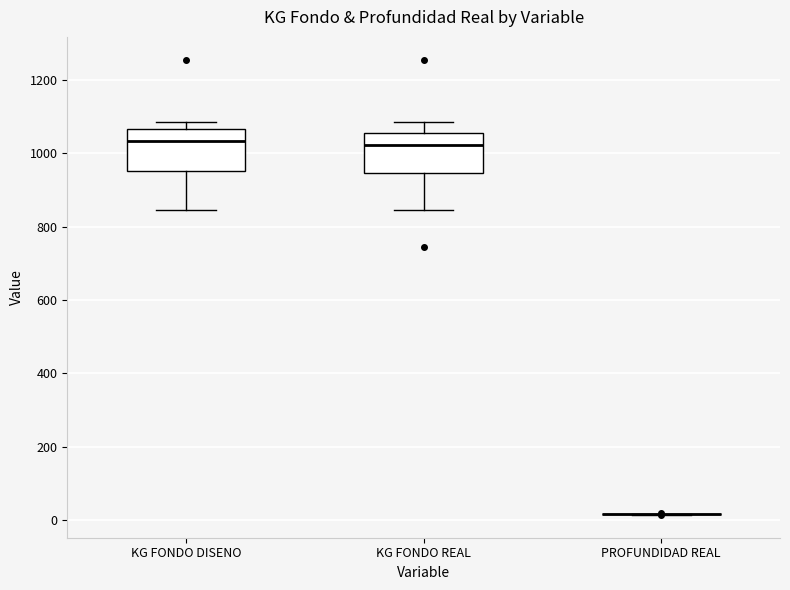

Where is the upper edge of the box for KG FONDO REAL on the y-axis? The values are not printed on the chart, so give them approximately, as read against the axis.

1060